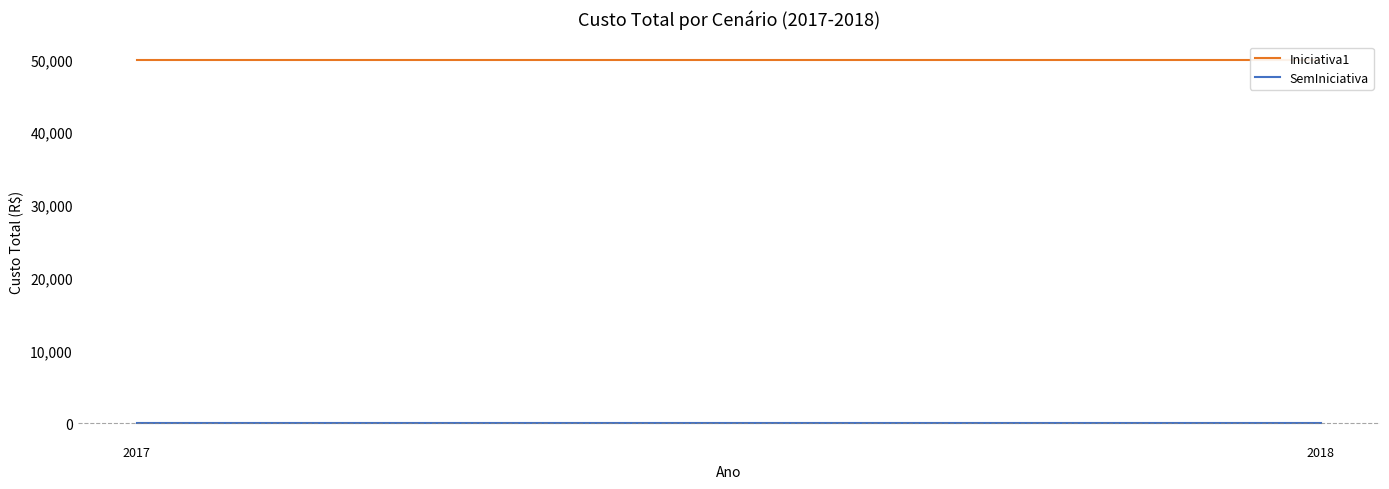

Reading left to right, list all the values displayed in this chart.

Iniciativa1: 50000	50000
SemIniciativa: 0	0